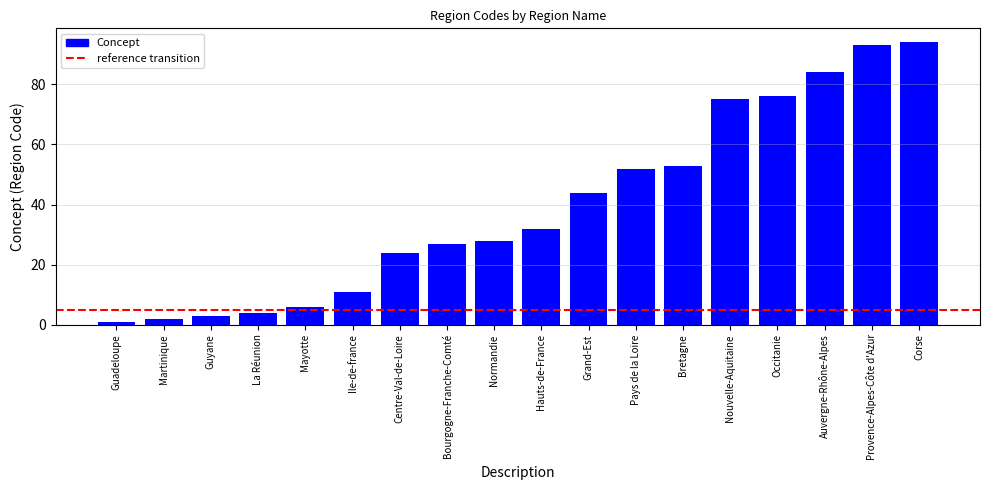

What is the ratio of the value at Guadeloupe to the value at Martinique?

0.5